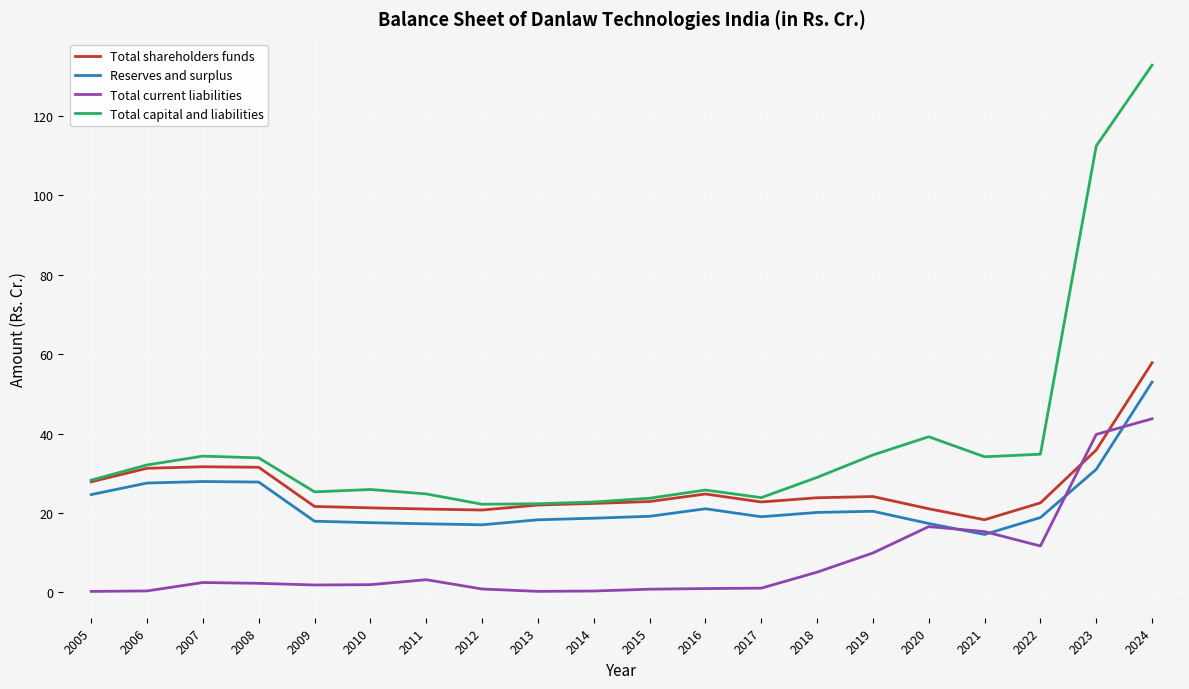

What is the difference between the second highest and minimum values in the Reserves and surplus series?

16.4